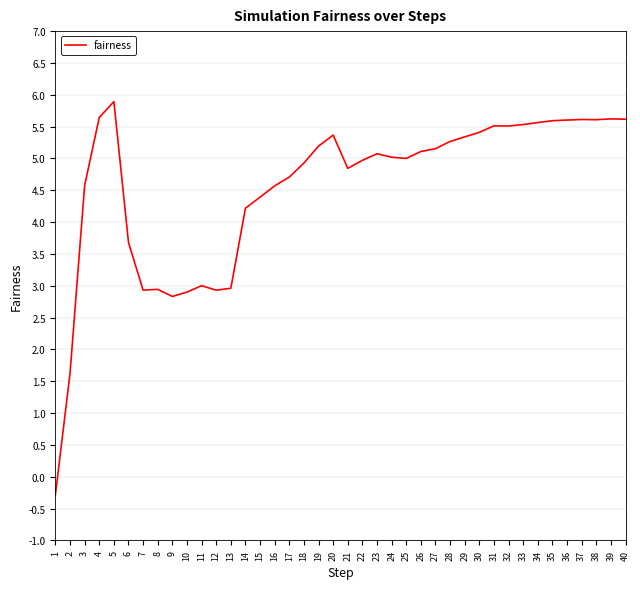

What is the ratio of the value at 27 to the value at 19?

1.0